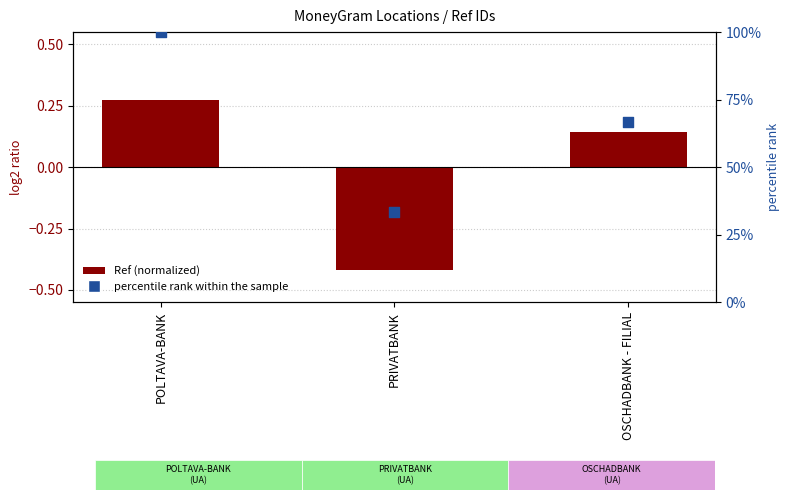

Which series contains the lowest Y value?

Ref (normalized)